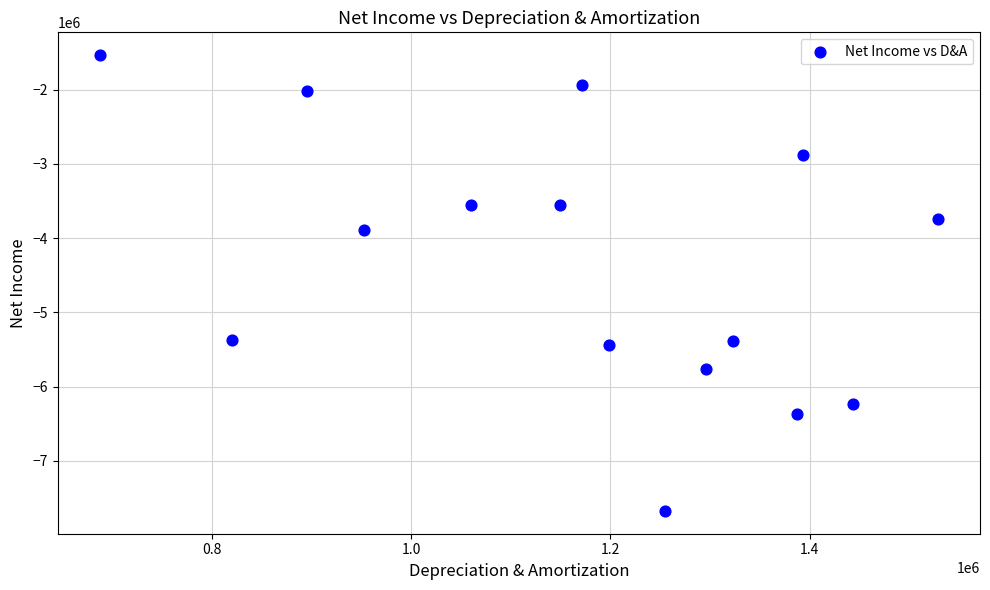

What is the range of Y values (max minus min)?

6139000